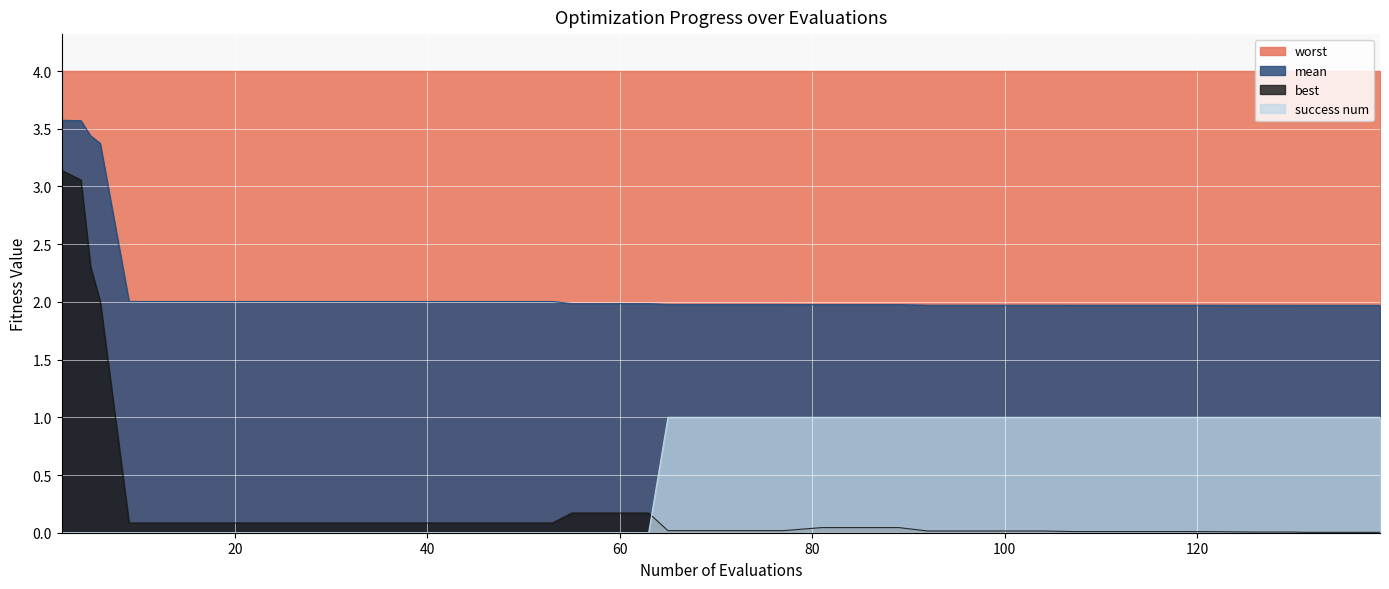

What is the greatest value displayed?

4.0